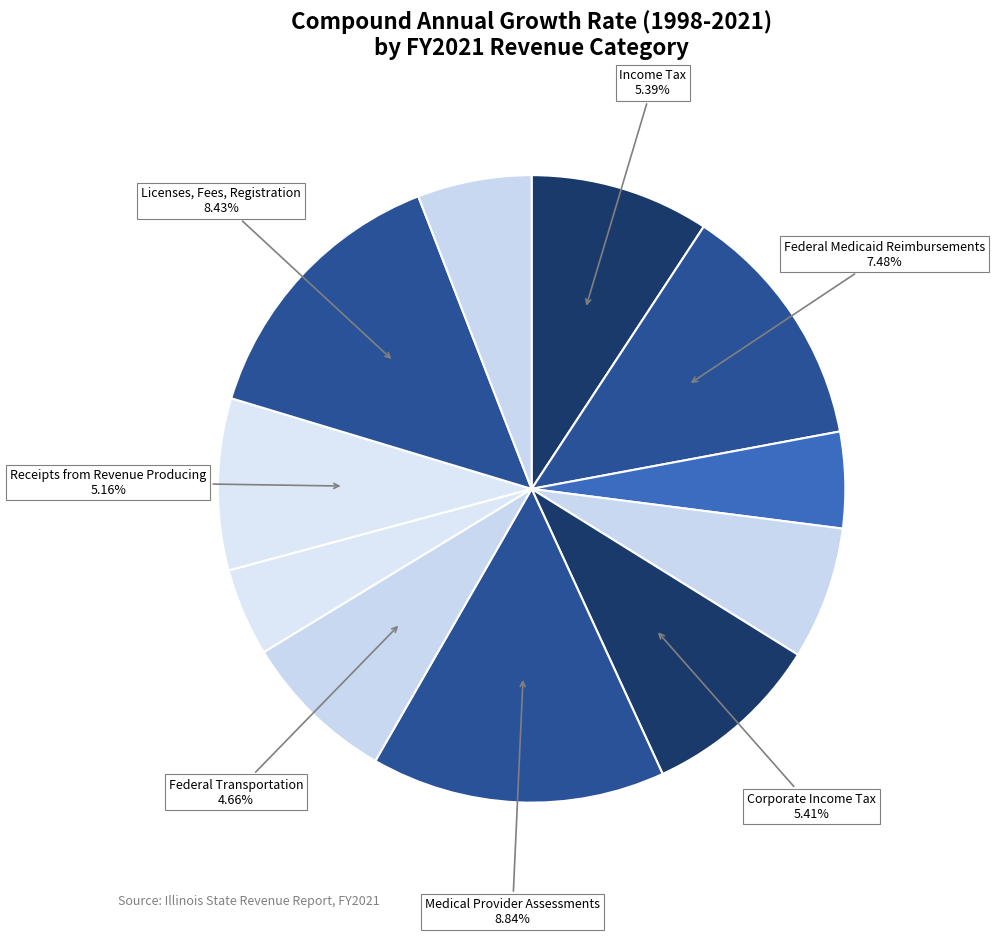

How many segments does this pie chart have?

11